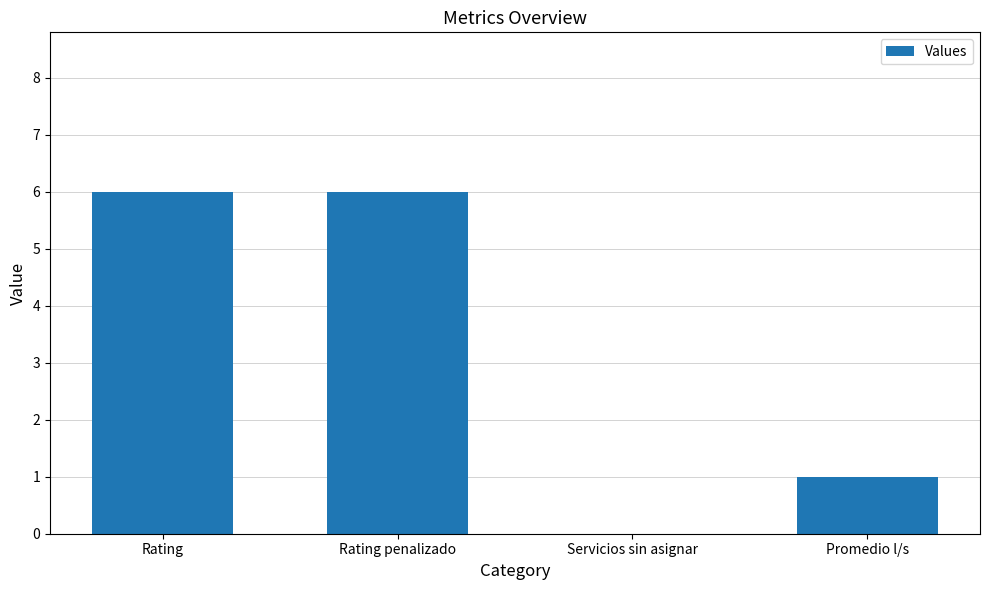

Reading left to right, what are all the values shown in this chart?

Rating=6	Rating penalizado=6	Servicios sin asignar=0	Promedio l/s=1